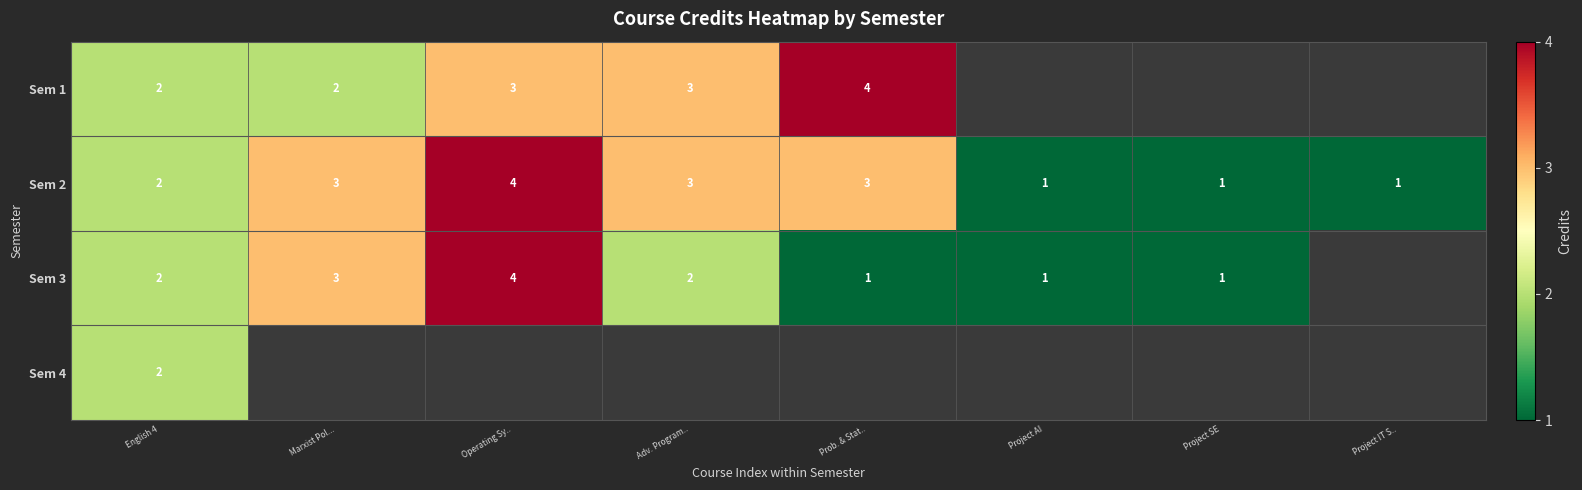

What is the sum of the Sem 1 values at Operating Sy.. and Adv. Program..?

6